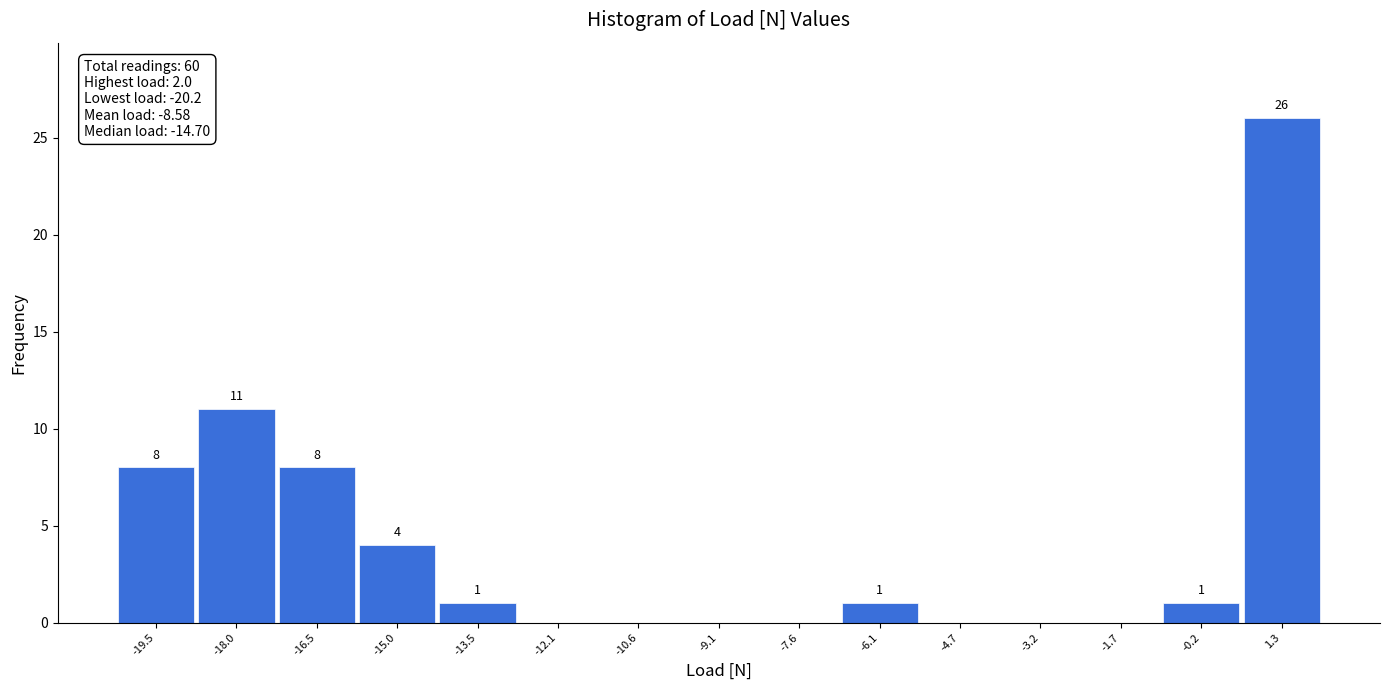

Which range on the x-axis has the tallest bar?

0.52 to 2.00